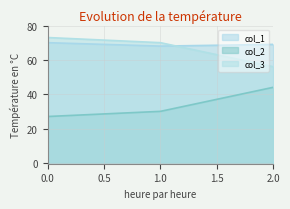

The value of col_2 at 0.0 is 27. True or false?

True